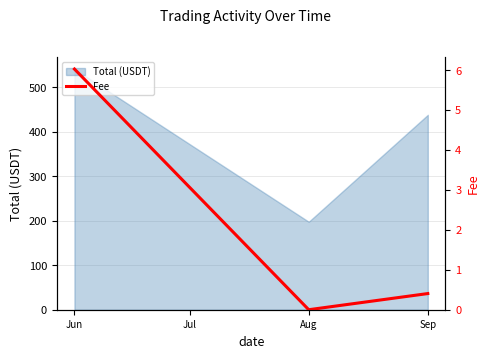

What is the minimum value for Total (USDT)?

197.7